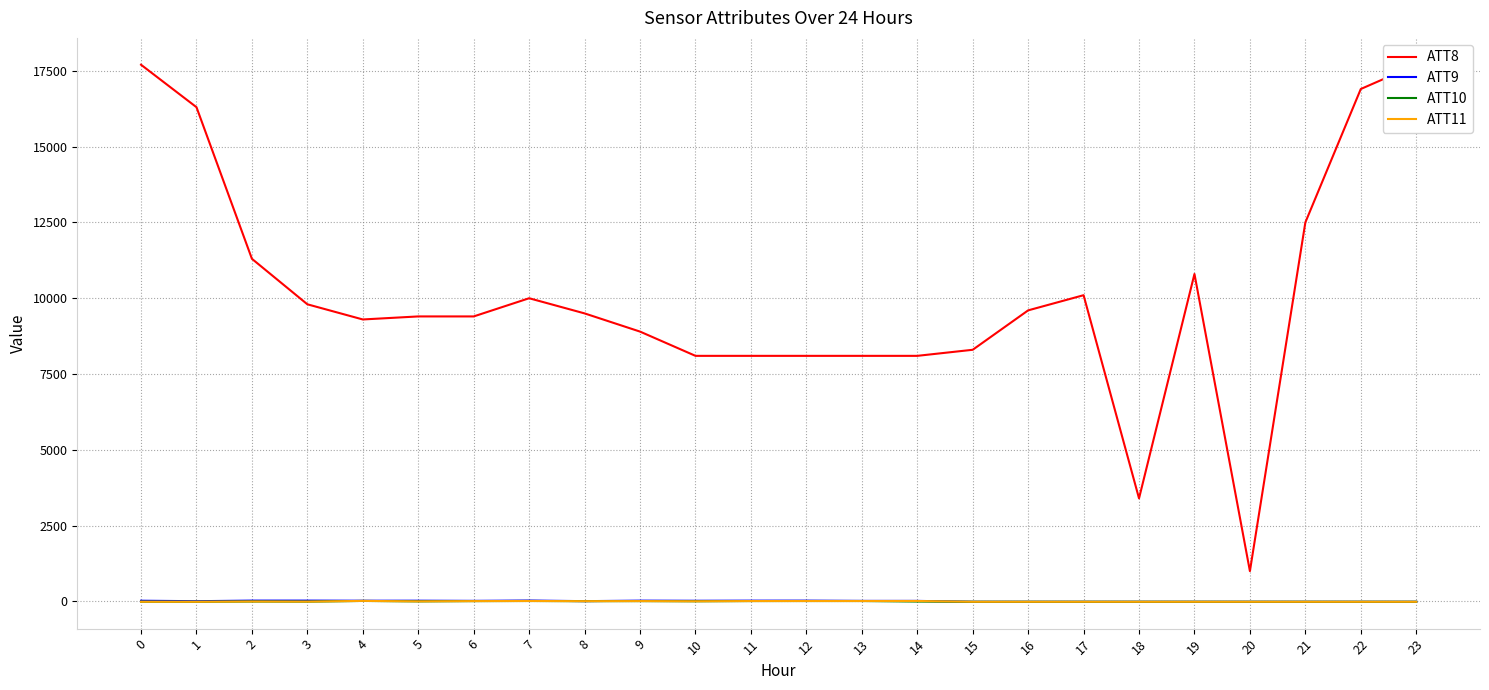

Rank the series at 12 from highest to lowest value.

ATT8, ATT9, ATT10, ATT11